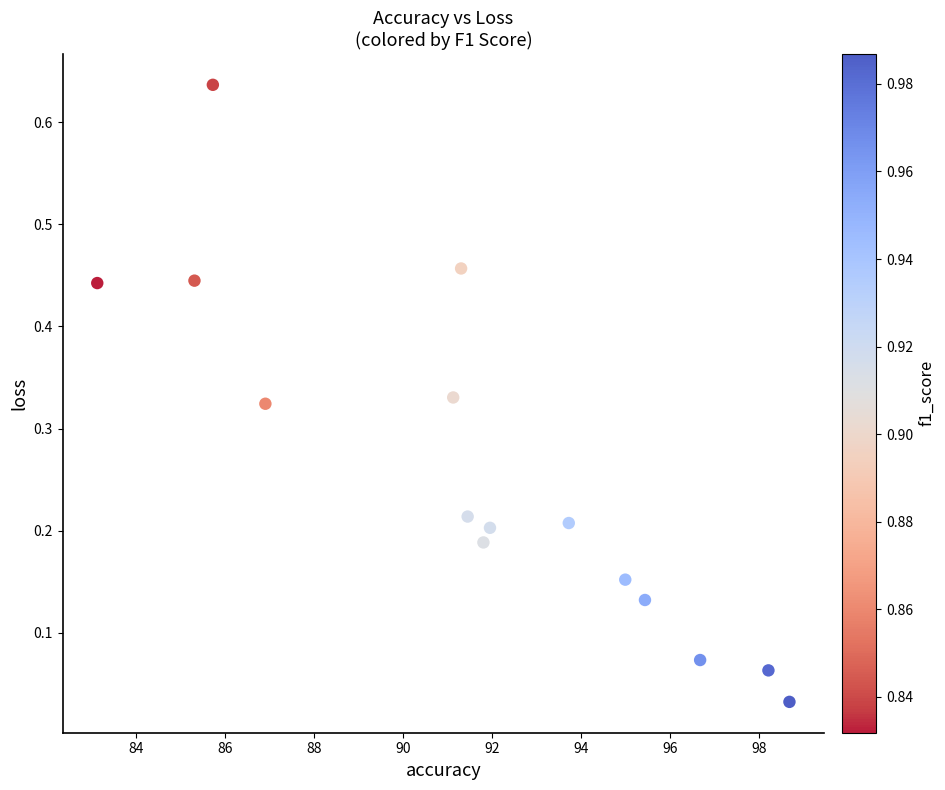

What is the range of X values (max minus min)?

15.5